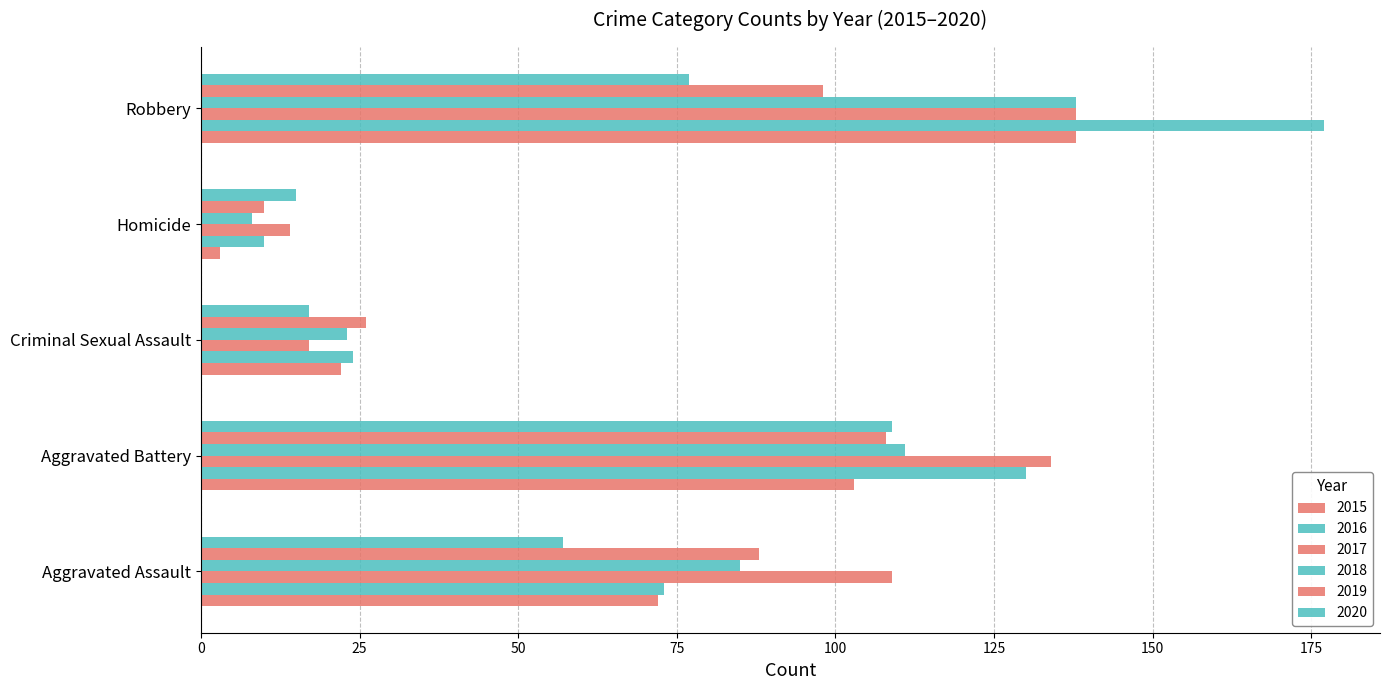

What is the difference between the 2020 values at Aggravated Battery and Homicide?

94